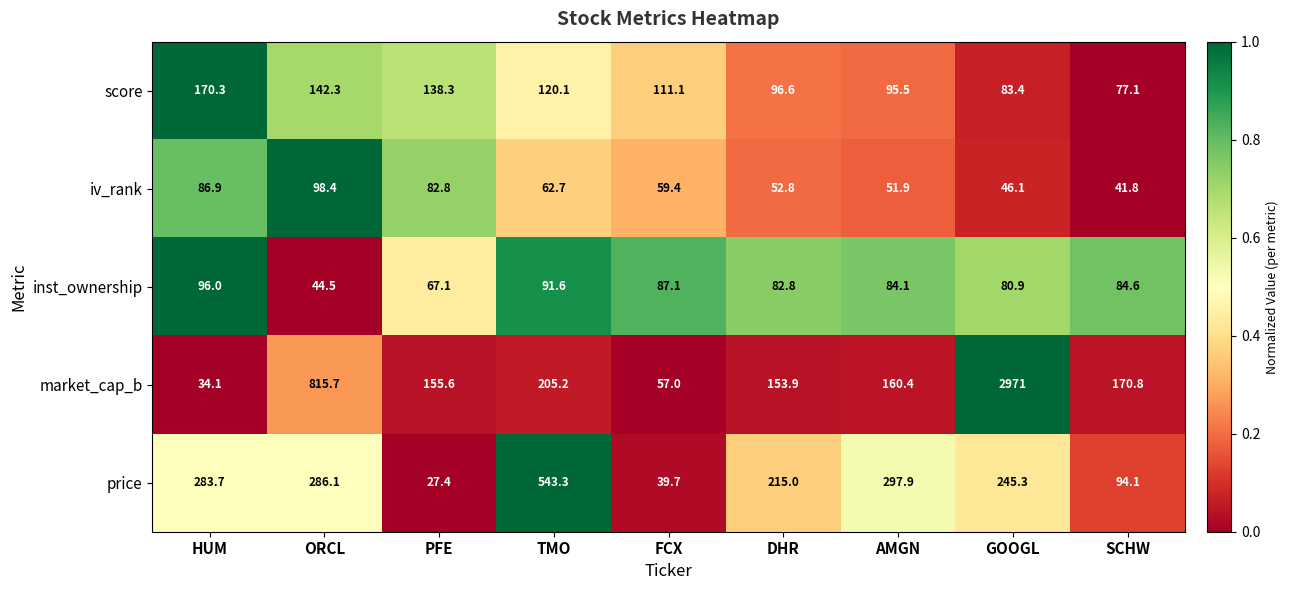

Which label corresponds to the smallest value in the chart?

PFE